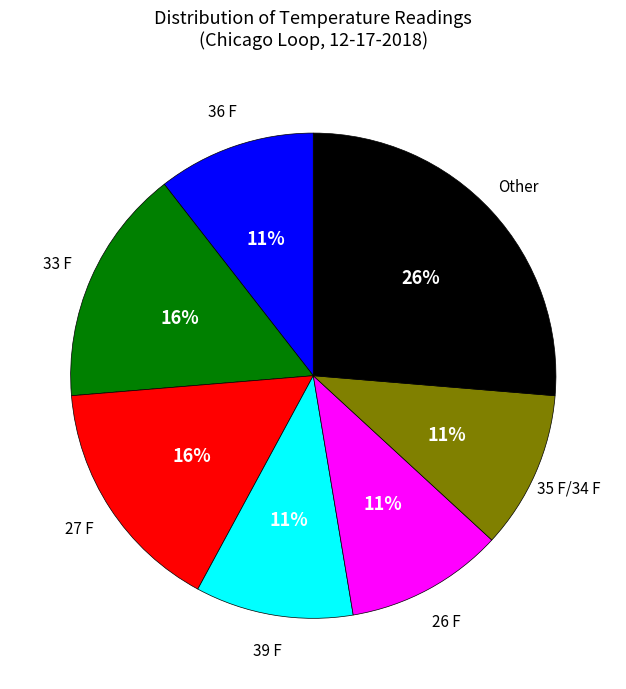

To the nearest percent, what is the average slice percentage?

14%